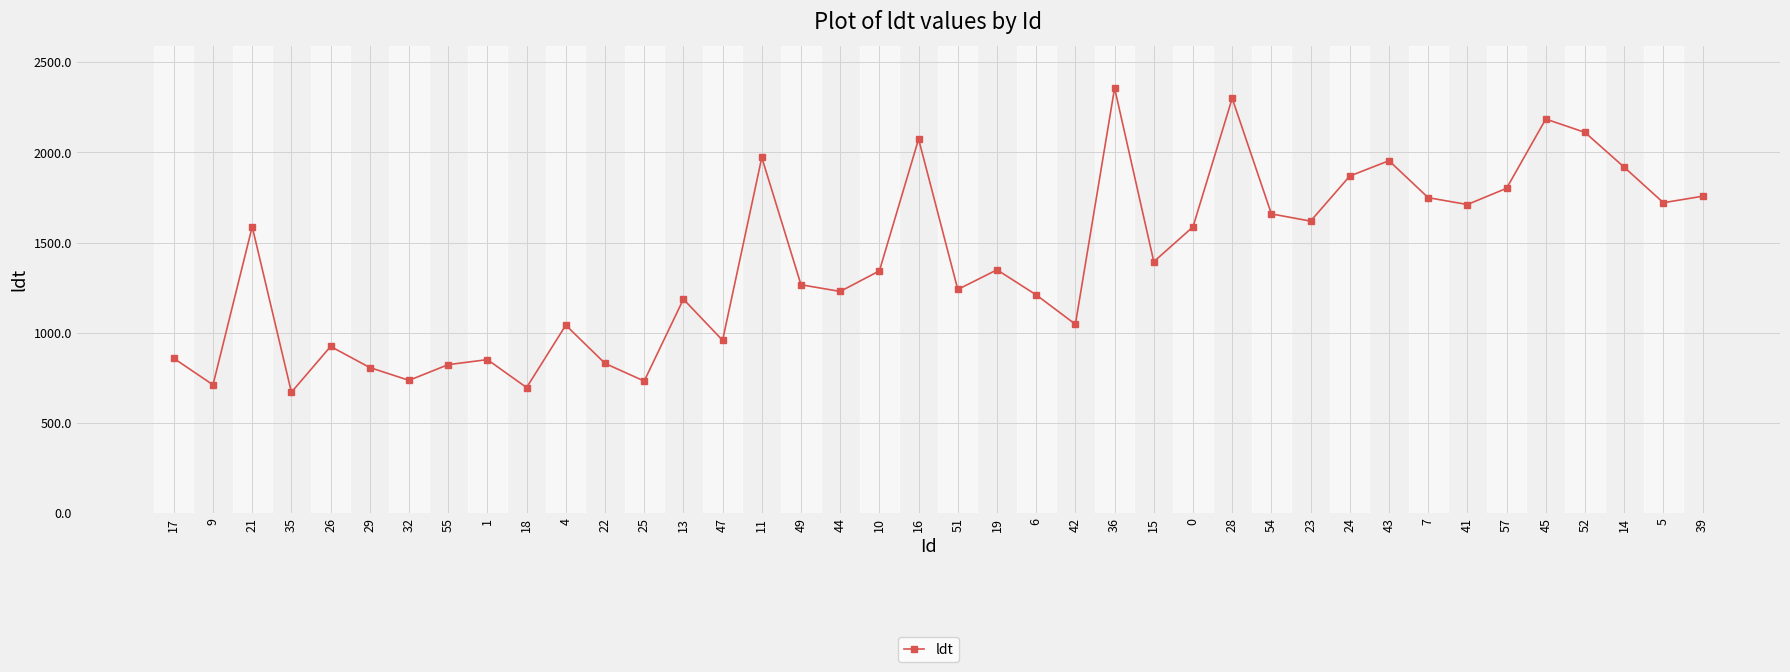

What is the difference between the values at 1 and 51?

389